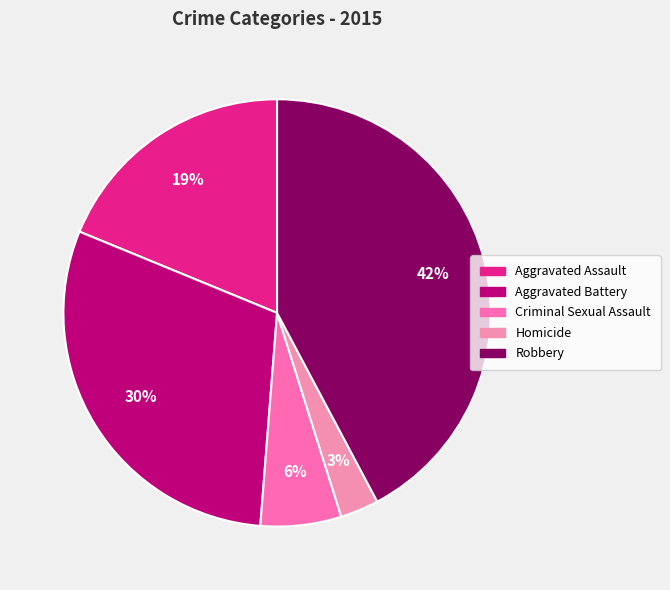

True or false: Criminal Sexual Assault accounts for 6% of the total.

True